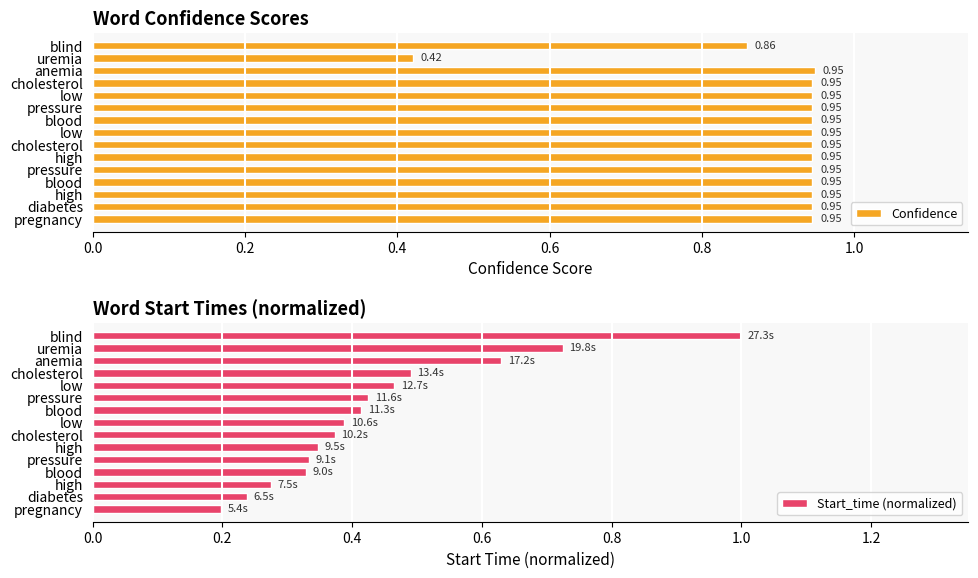

Which series has the largest total across all categories?

Confidence